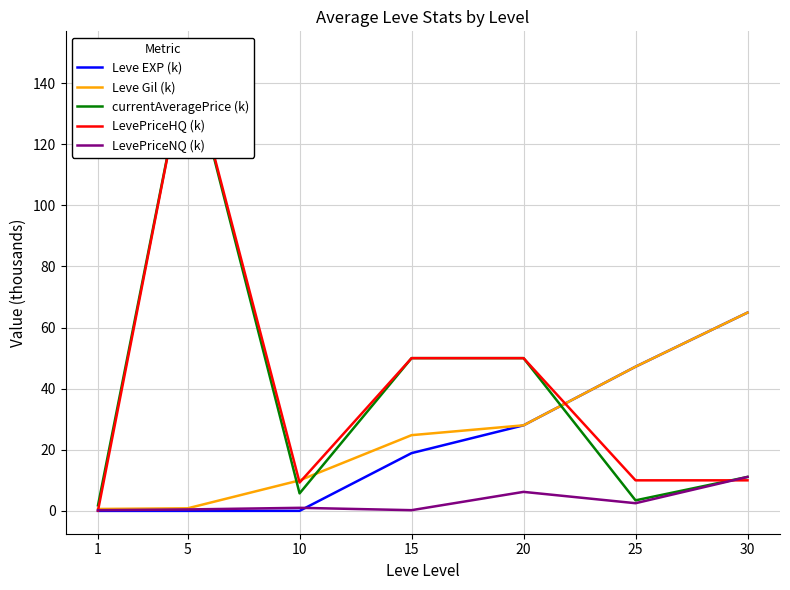

What value does the LevePriceHQ (k) series have at 15?

50.0